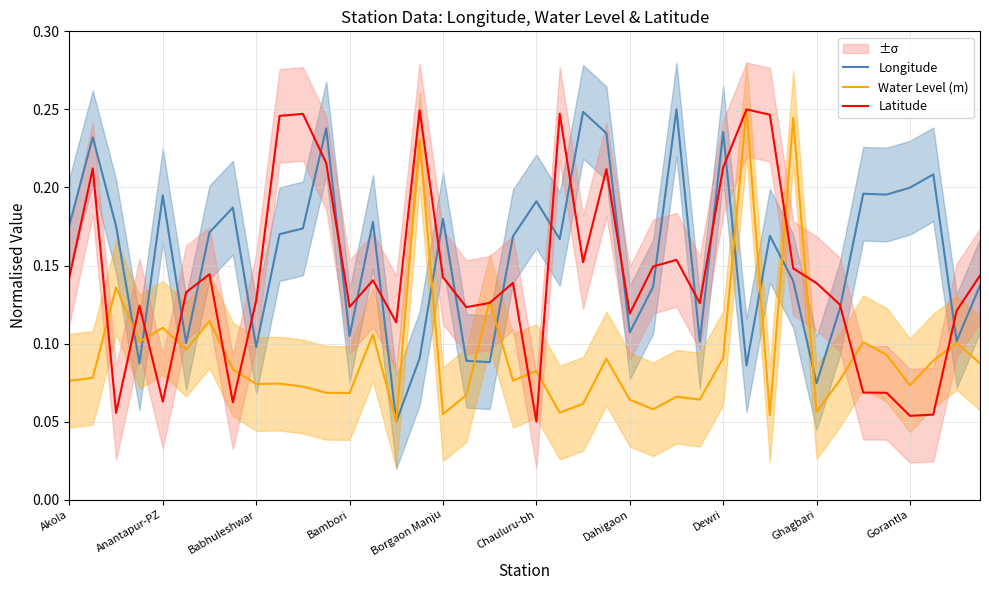

Is it true that Longitude equals 0.3 at Borgaon Manju?

False